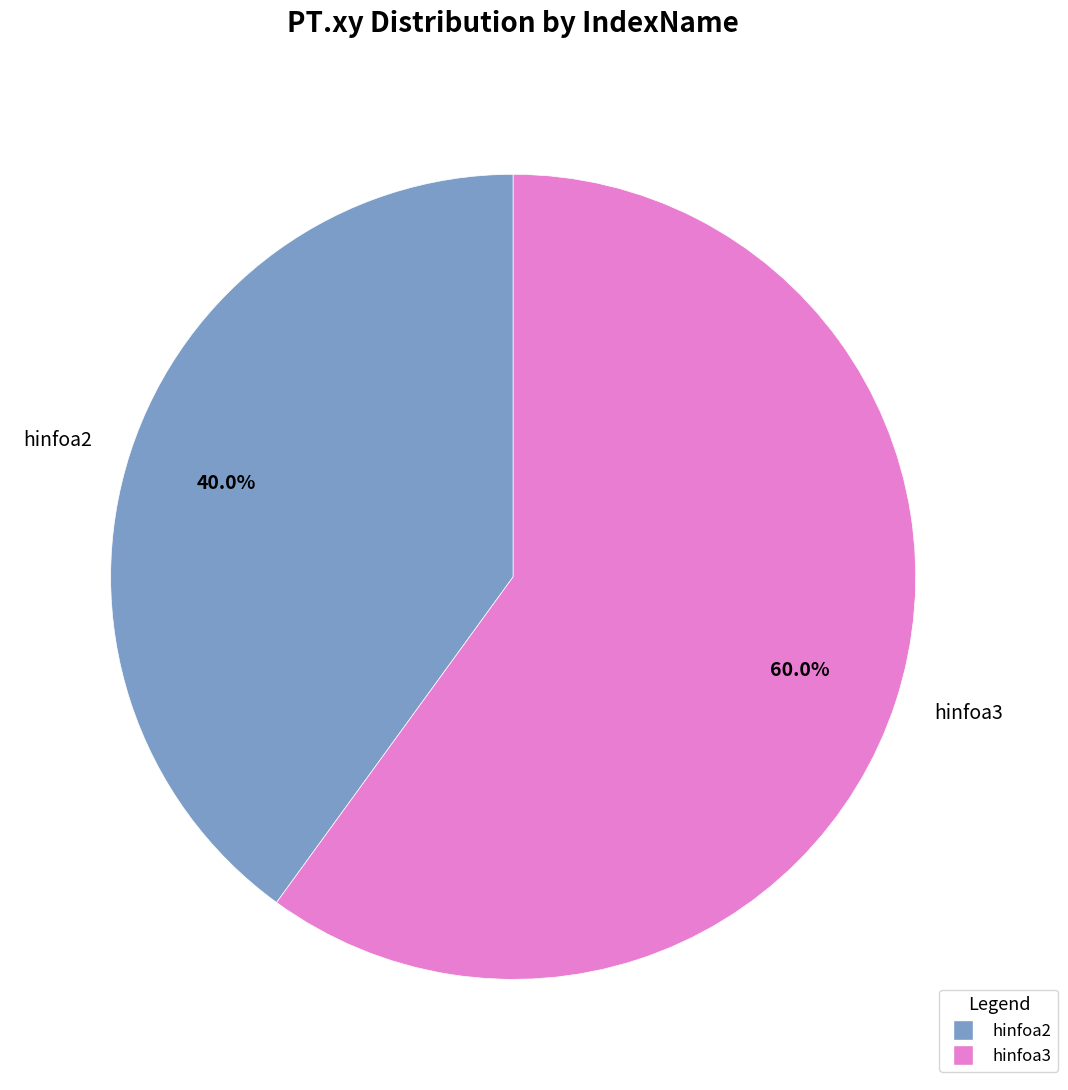

Does hinfoa2 represent more than half of the total?

No